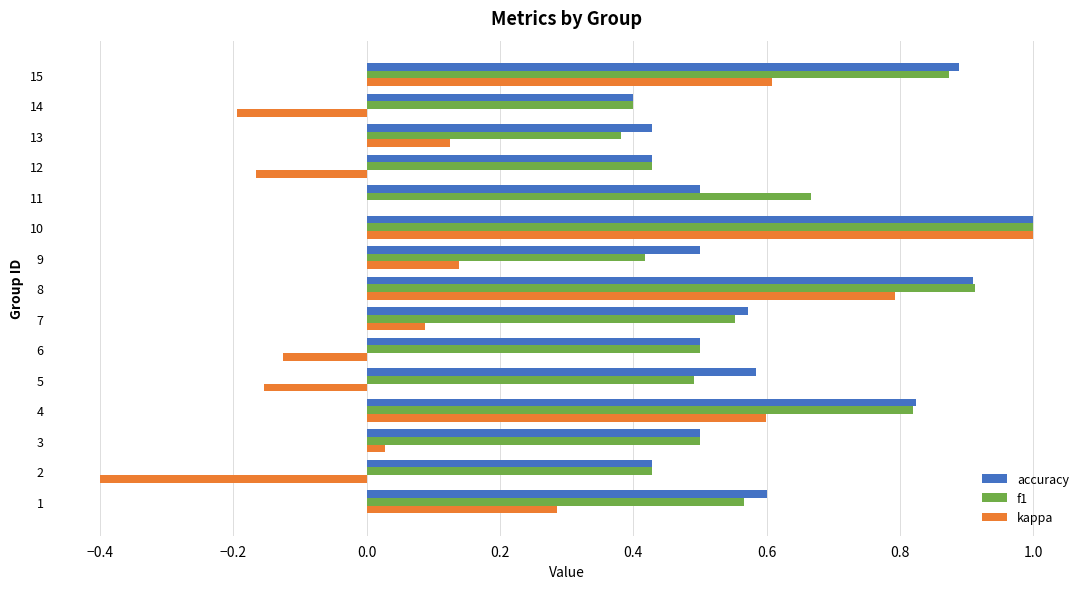

Which series changed the most between 2 and 6?

kappa